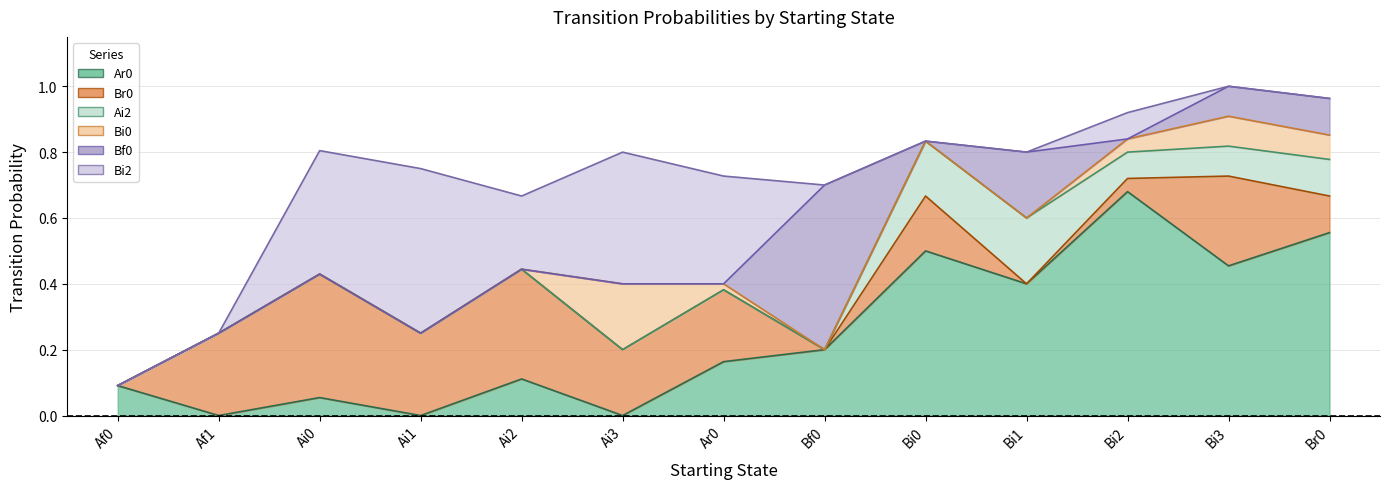

What value does the Bi2 series have at Ai1?

0.5